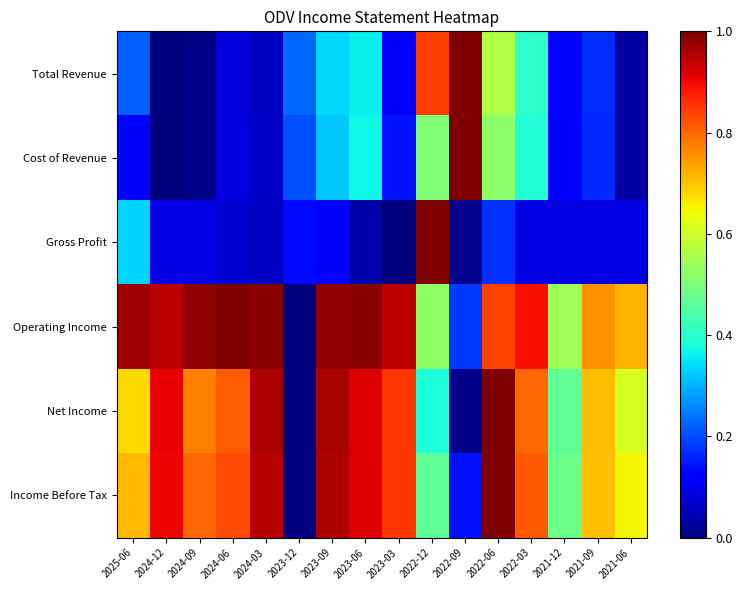

At which category does the chart reach its minimum across all series?

2024-12